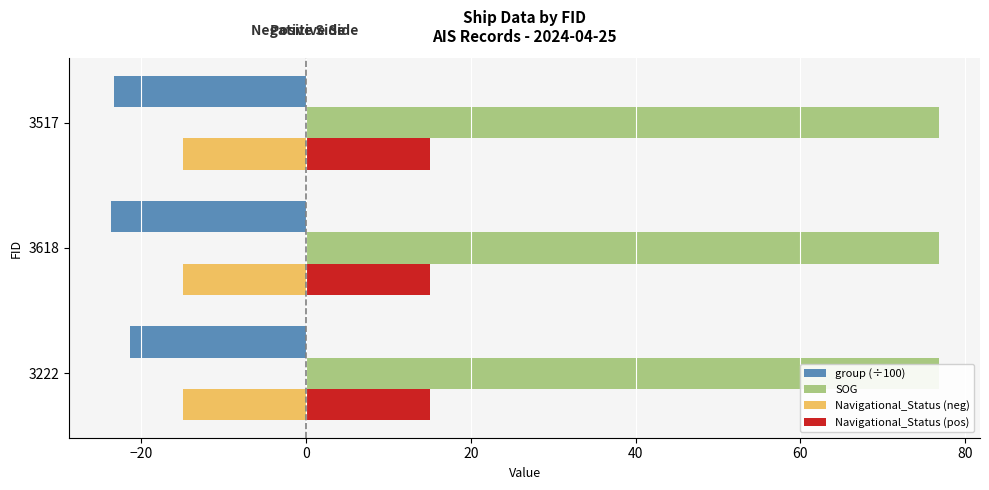

True or false: SOG has a value of 0.1 at 0.

False